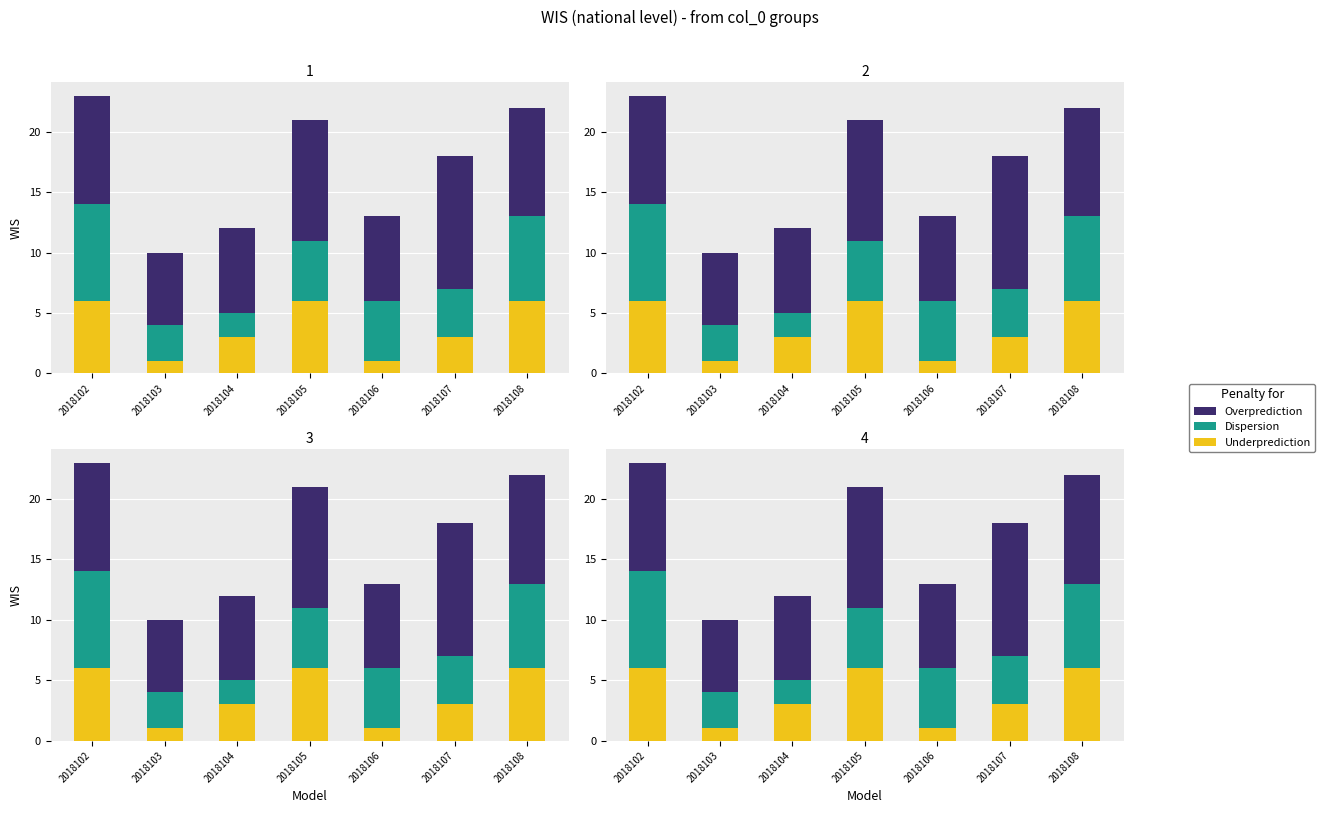

Count the Underprediction values in the range 1 to 6.

7